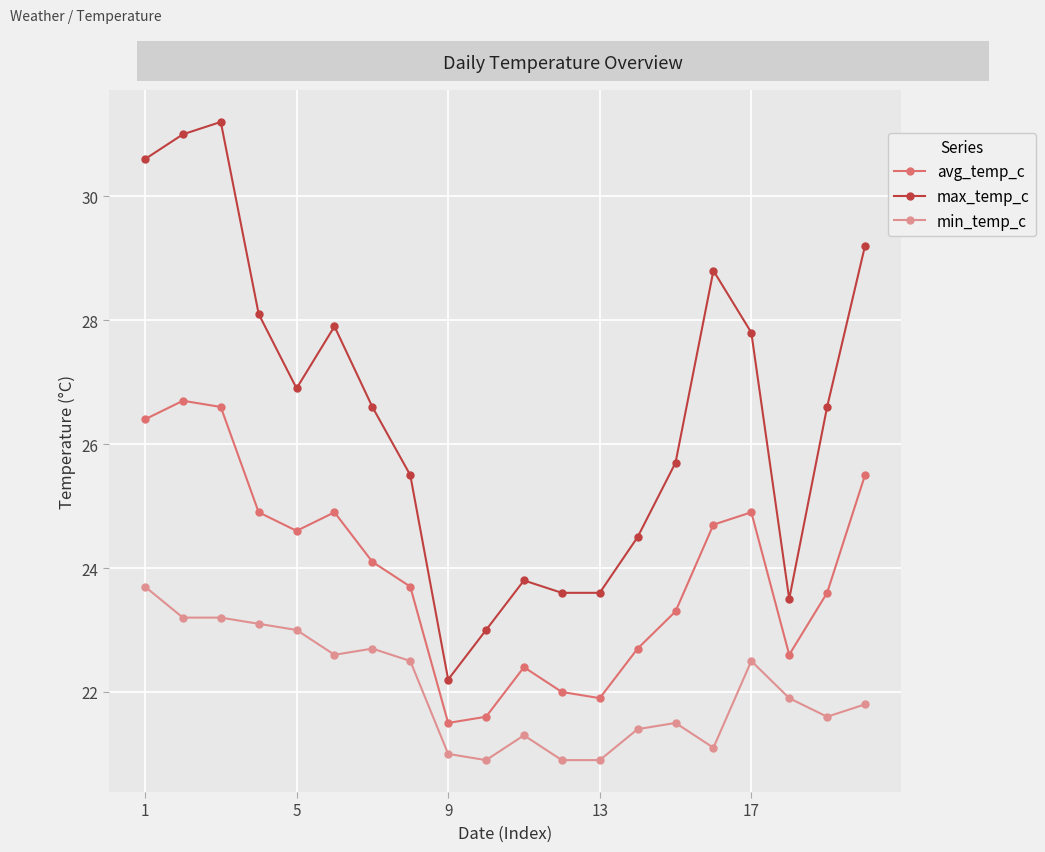

Which series has the largest range (max minus min)?

max_temp_c